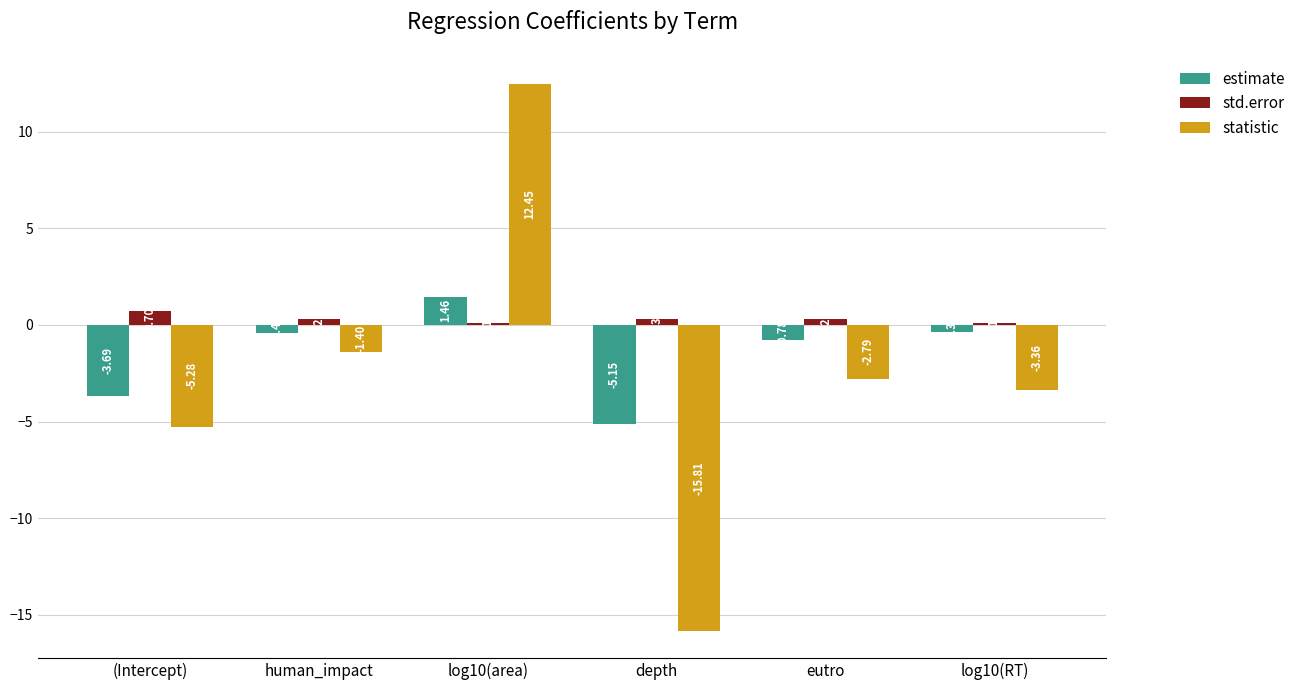

What is the minimum value shown in the chart?

-15.8